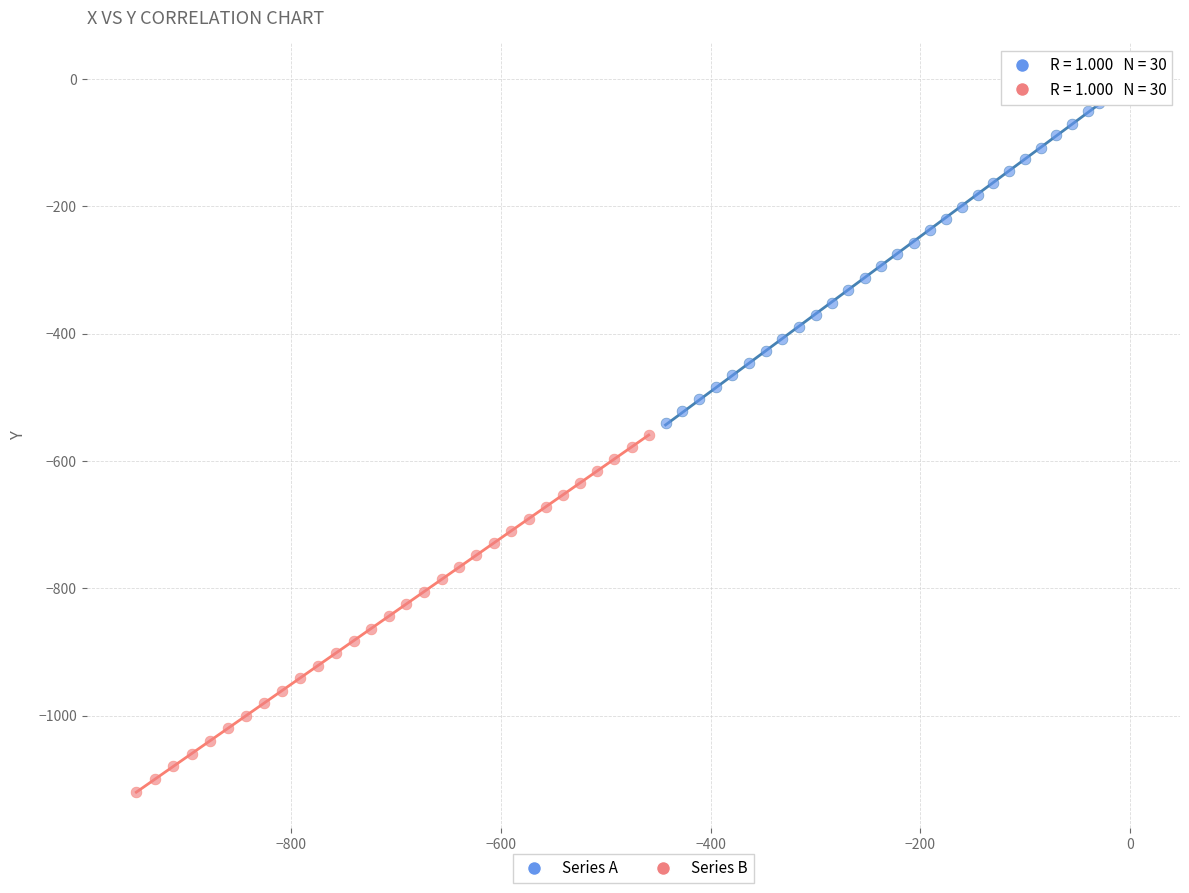

Which series contains the lowest Y value?

Series B